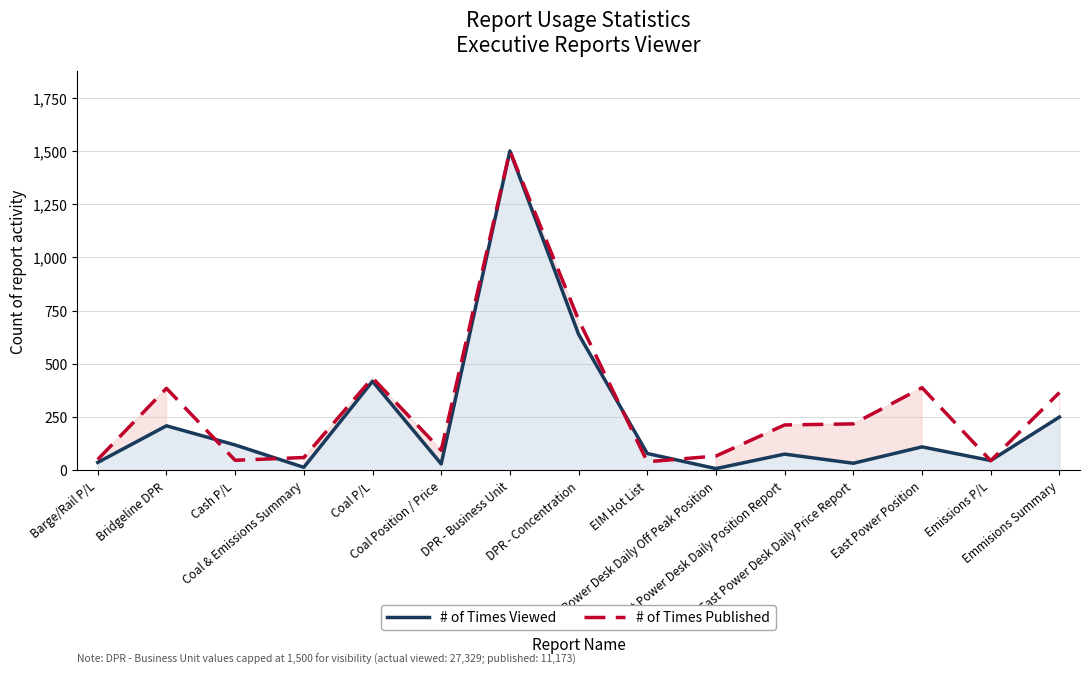

Where do # of Times Viewed and # of Times Published first cross each other?

Bridgeline DPR and Cash P/L